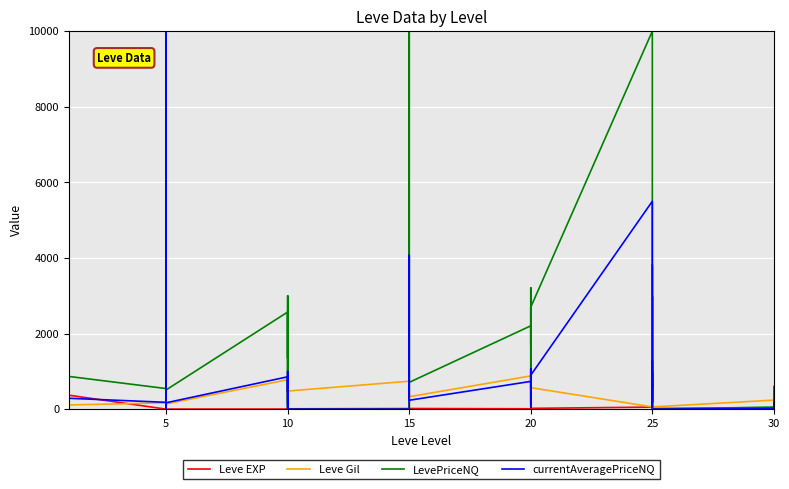

The value of LevePriceNQ at 30 is 139.5. True or false?

False